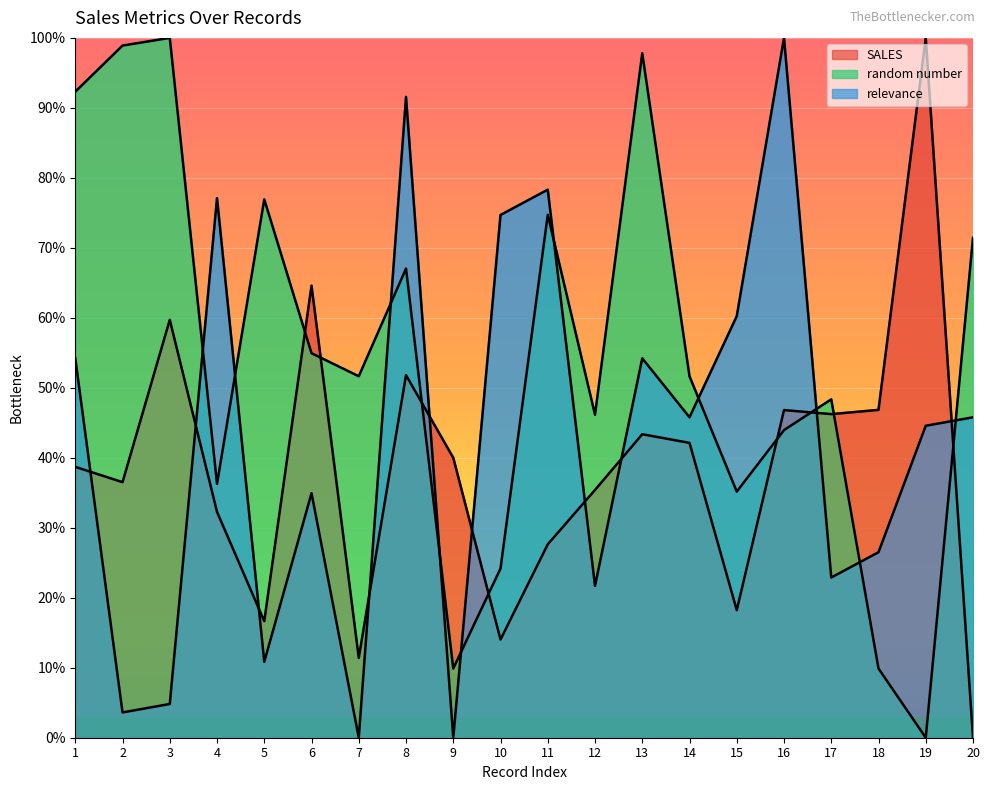

What is the maximum value for relevance?

100.0